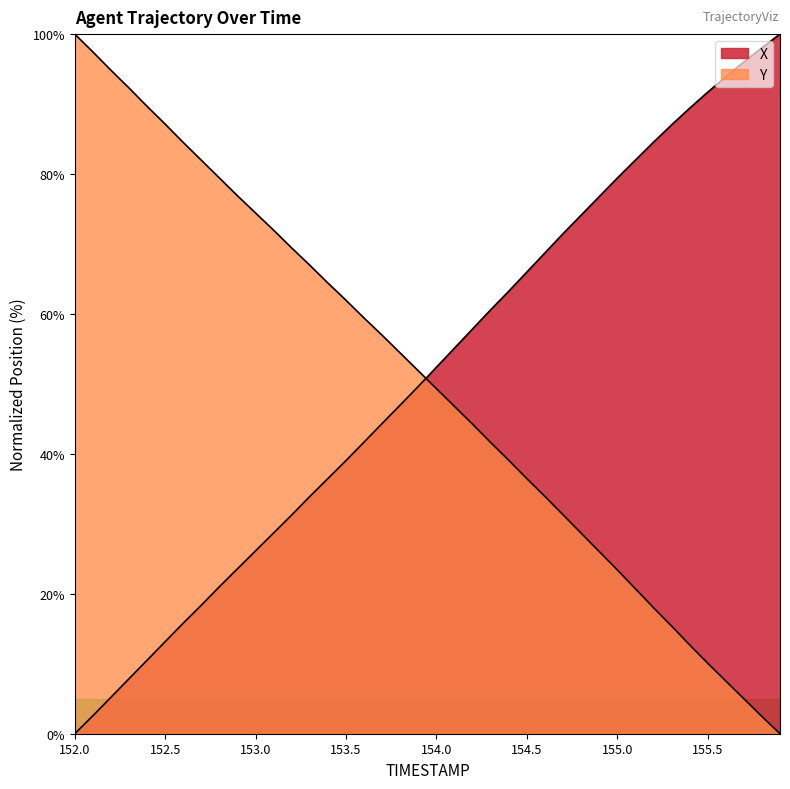

True or false: X has a value of 30.2 at 154.7.

False